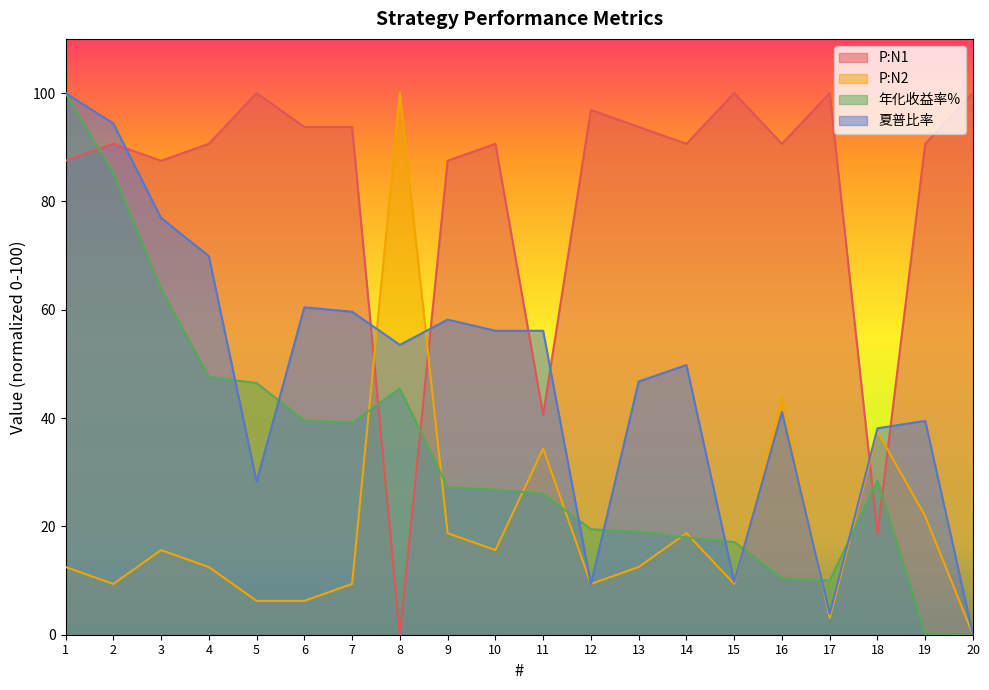

Which label corresponds to the largest value in the chart?

5